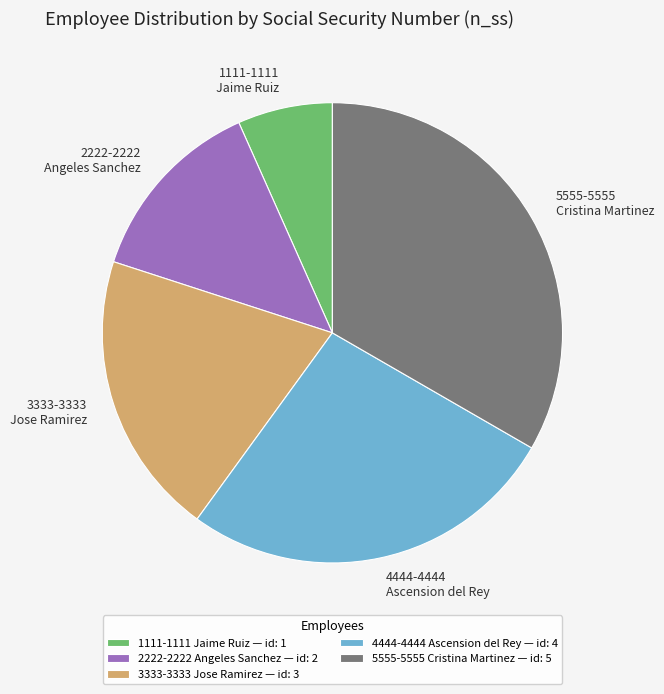

Which category has the smallest portion of the pie?

1111-1111 Jaime Ruiz